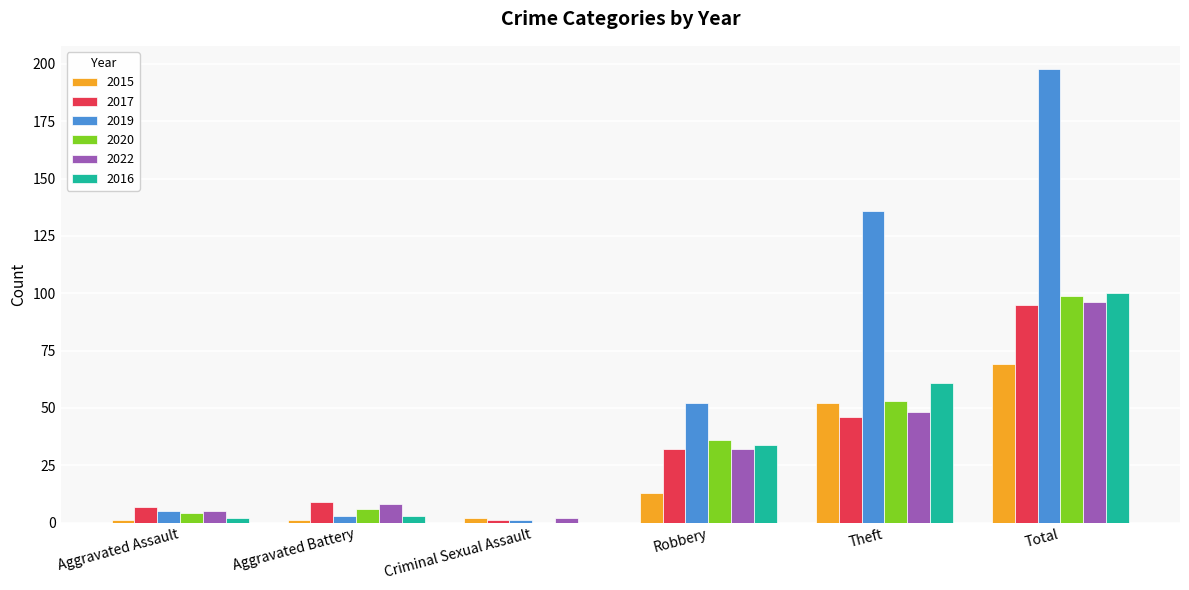

Read the 2016 value at Aggravated Assault.

2